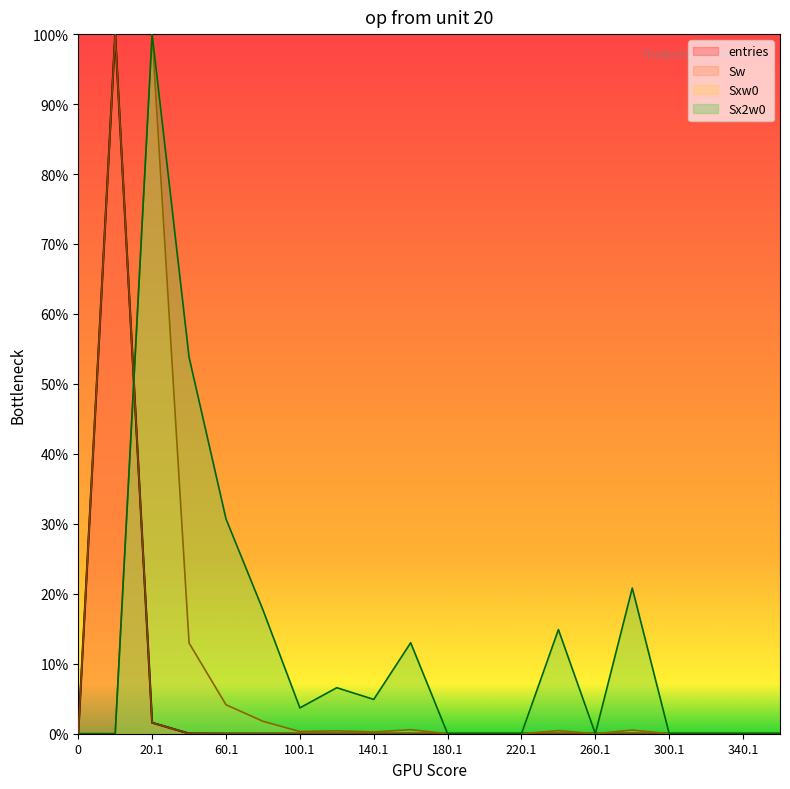

Which series ends up on top after the final intersection of entries and Sxw0?

Sxw0